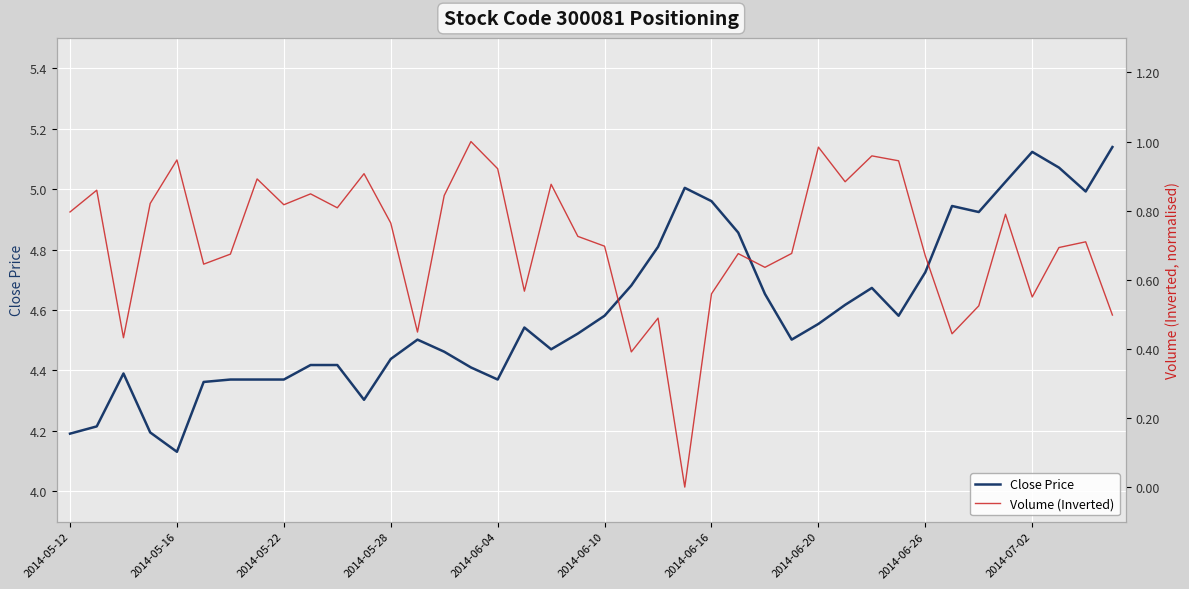

The Close Price series shows 5.0 at 35. True or false?

True